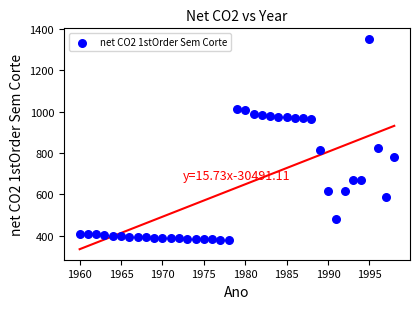

What Y value in the scatter plot is closest to 866?

826